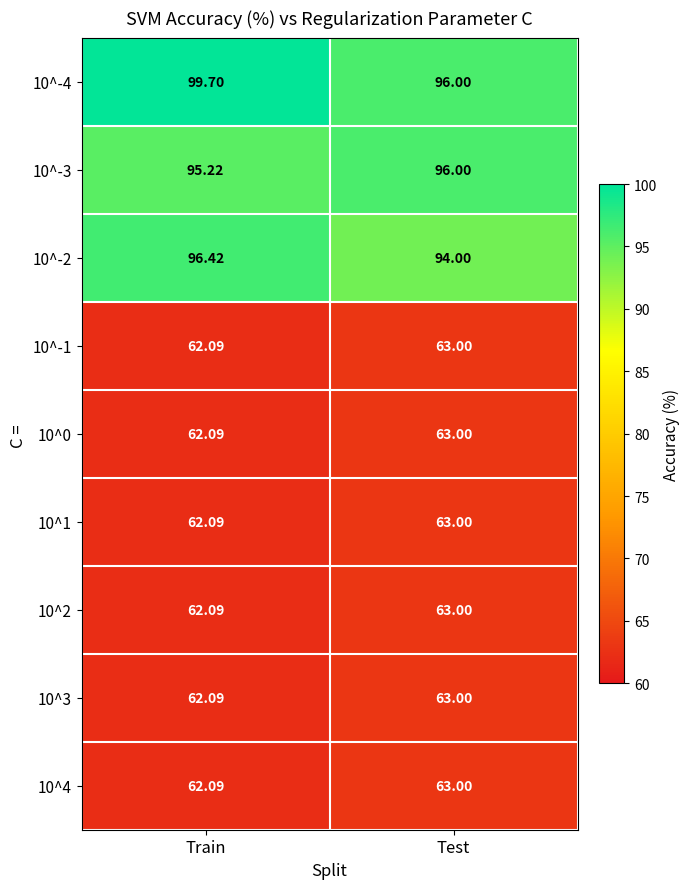

Rank the categories by 10^4 value from lowest to highest.

Train, Test